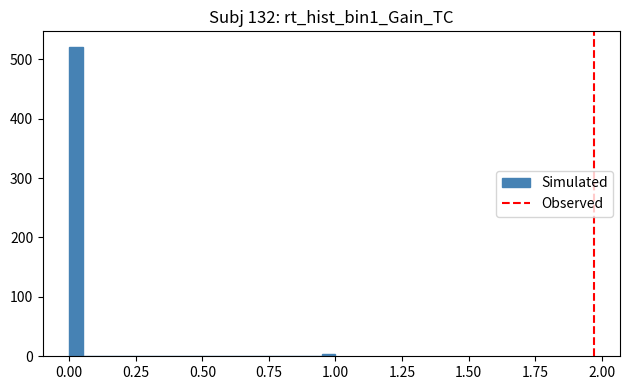

Around what value on the x-axis is the tallest bar? Give the approximate position of its centre, as read against the axis.

0.05